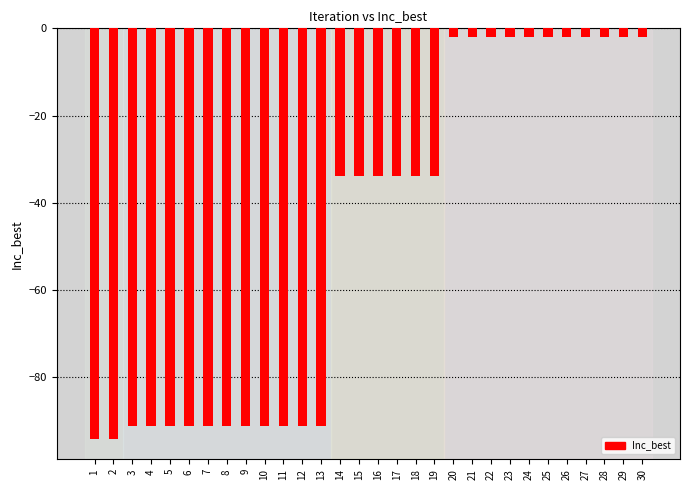

What is the greatest value displayed?

-2.1